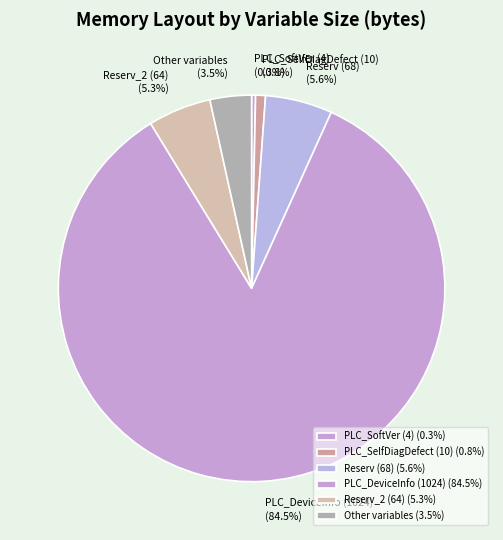

To the nearest percent, what is the difference between the largest and smallest slice percentages?

84%